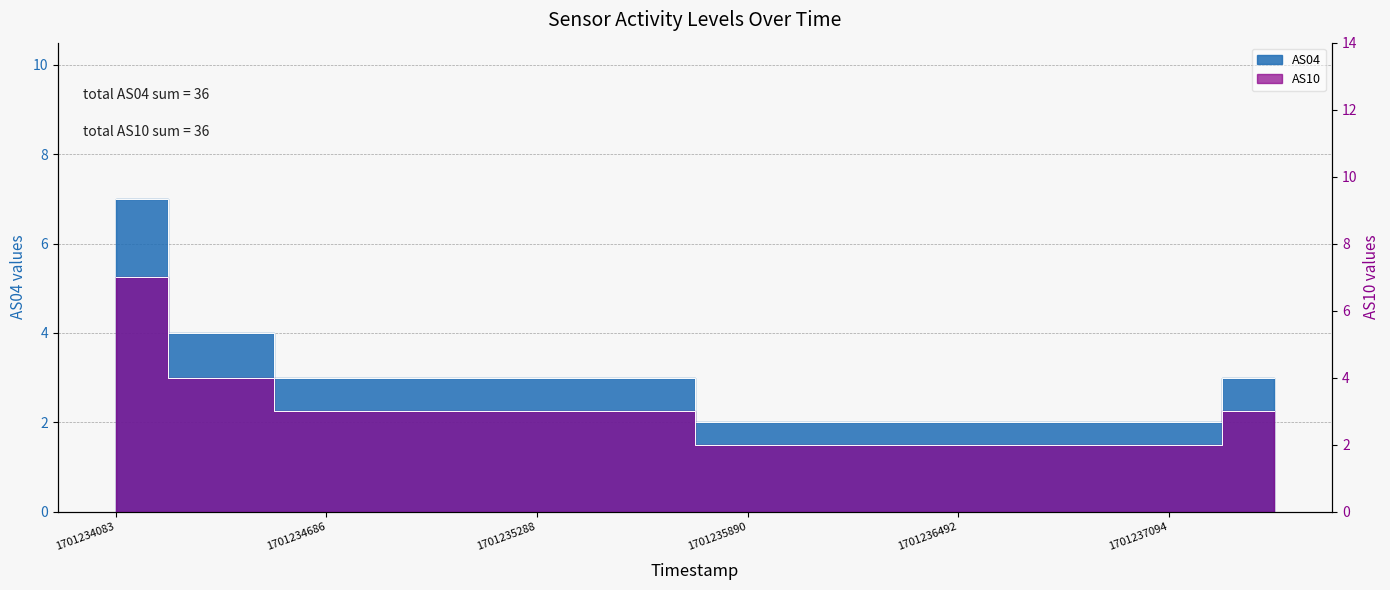

True or false: AS10 and AS04 intersect in this chart.

False